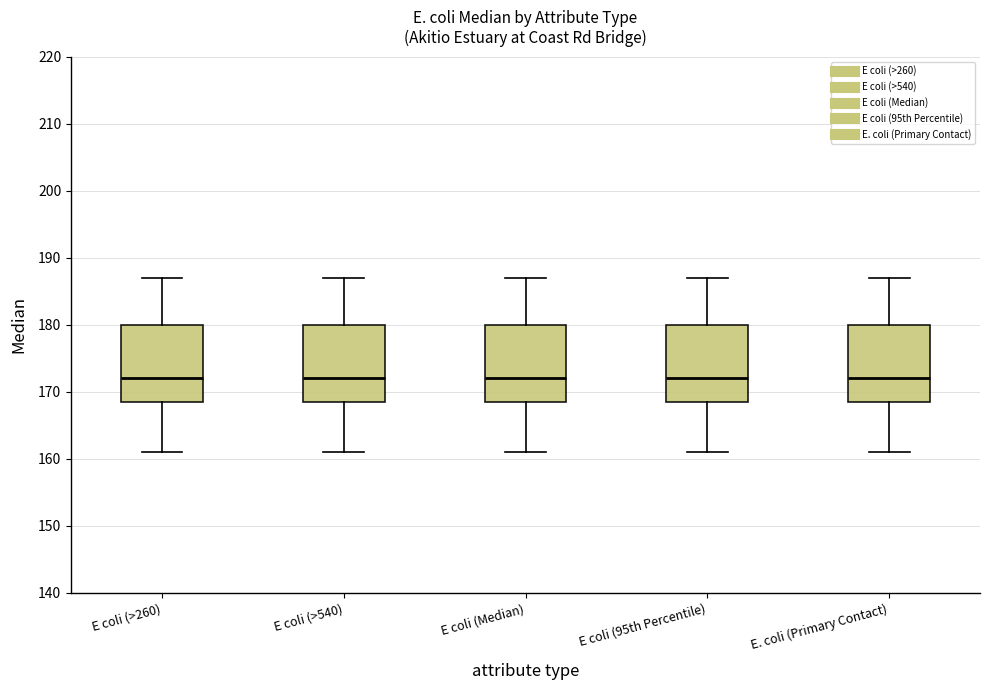

Reading left to right, transcribe this box plot: for each box, give where its median line is, the range the box spans, and where its two whiskers end, as read against the y-axis. The values are not printed on the chart, so give them approximately, as read against the axis.

E coli (>260): median 172, box 169 to 180, whiskers 161 to 187
E coli (>540): median 172, box 169 to 180, whiskers 161 to 187
E coli (Median): median 172, box 169 to 180, whiskers 161 to 187
E coli (95th Percentile): median 172, box 169 to 180, whiskers 161 to 187
E. coli (Primary Contact): median 172, box 169 to 180, whiskers 161 to 187